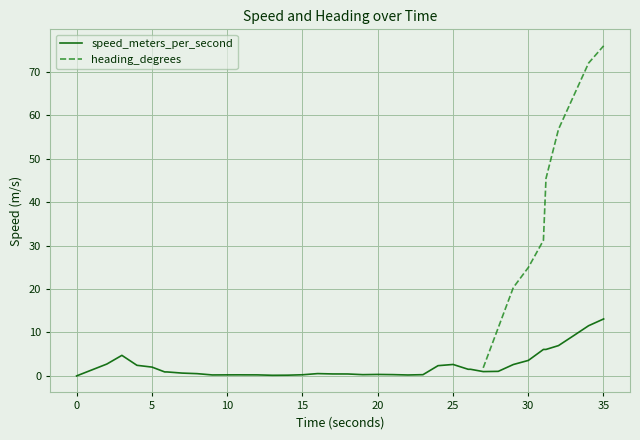

Is it true that heading_degrees equals 17.4 at 31?

False